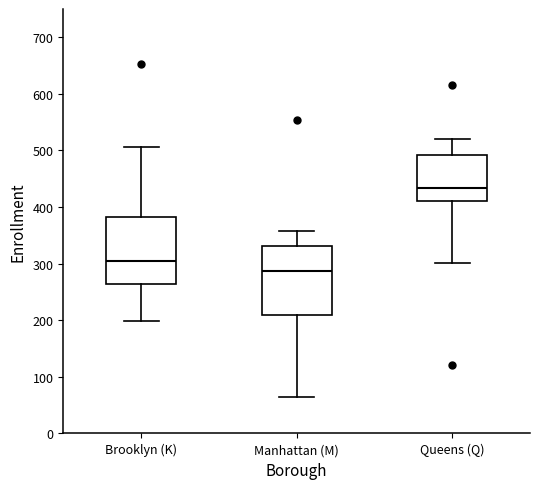

Which box has the highest median line?

Queens (Q)